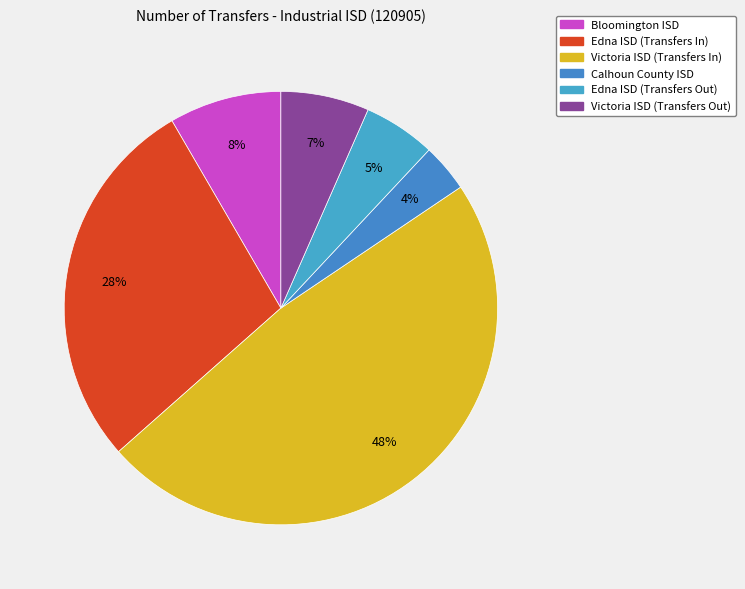

Is it true that Victoria ISD (Transfers Out) is 1% of the pie?

False